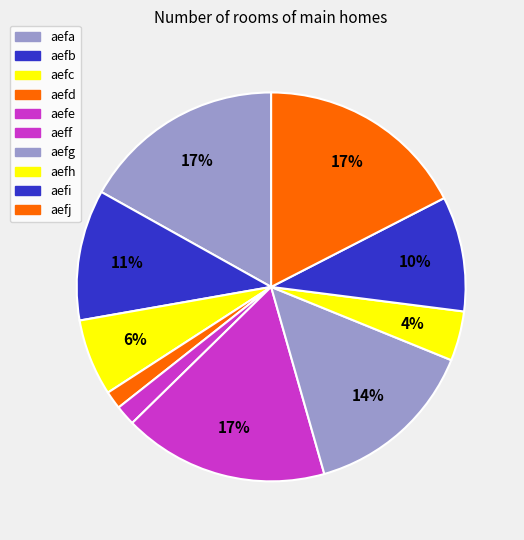

To the nearest percent, what is the combined percentage of aefd and aefh?

6%